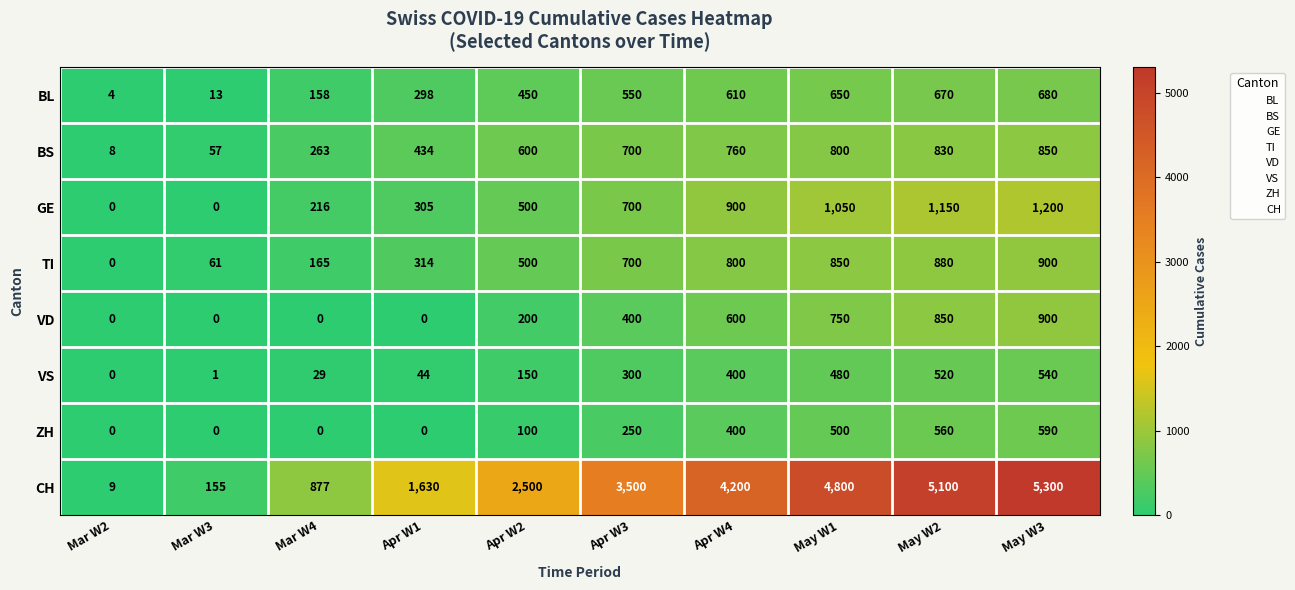

What is the total value across all series at Mar W3?

287